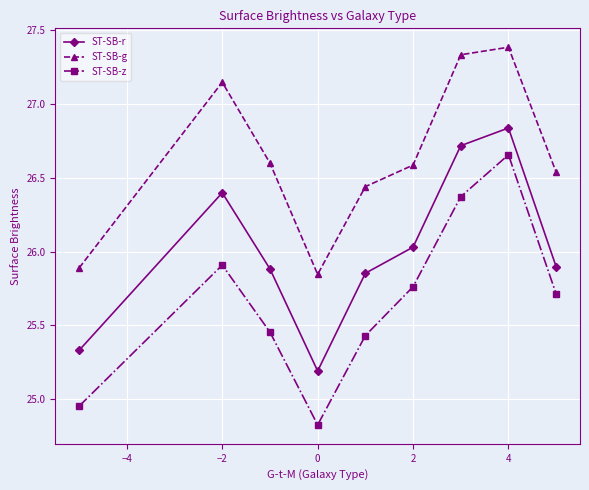

What is the smallest value displayed?

24.8